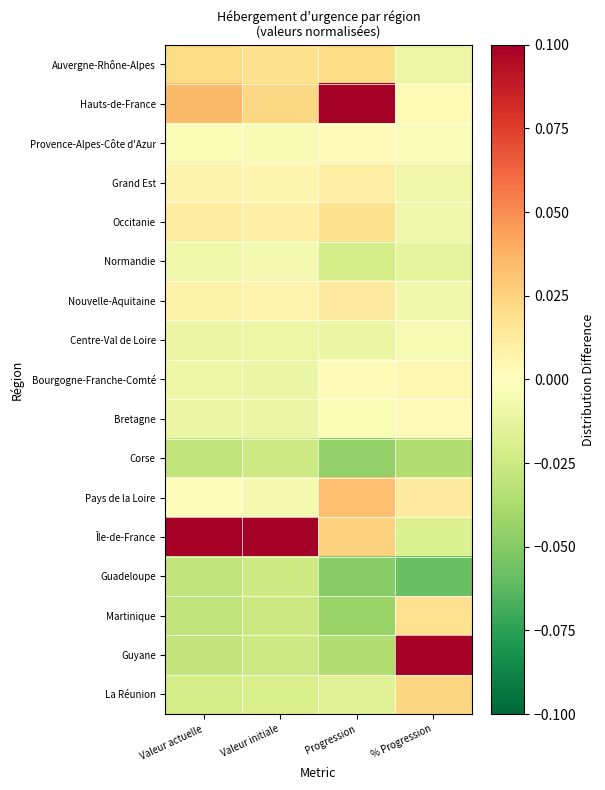

What is the spread (max minus min) of values at Progression?

0.1